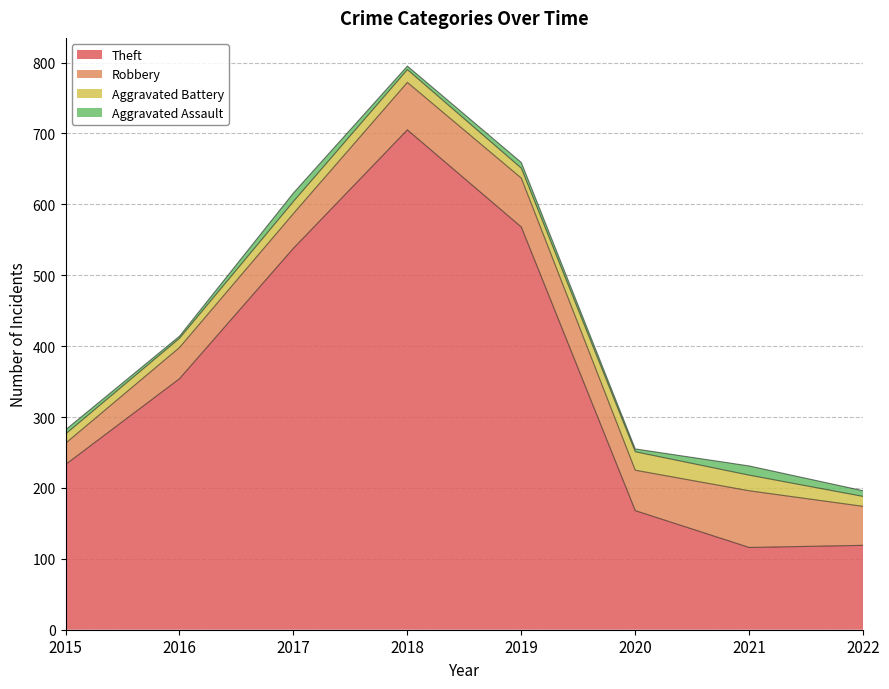

True or false: Theft has more than 2 points higher than both neighbors.

False